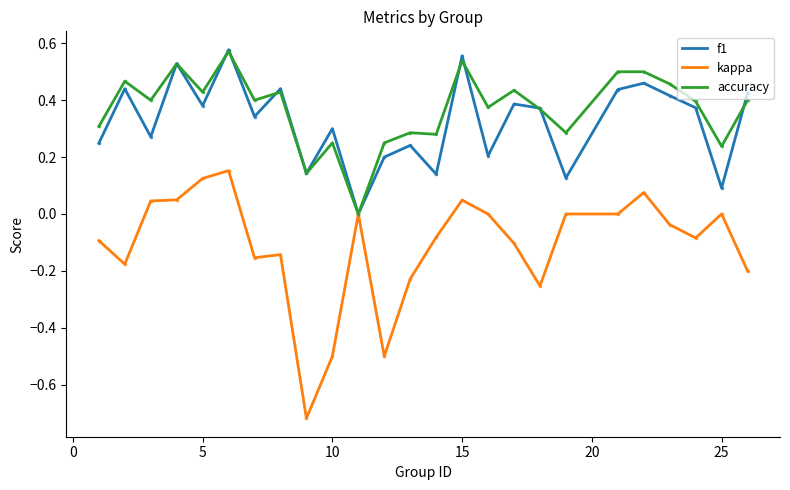

Which series has the widest spread of values?

kappa